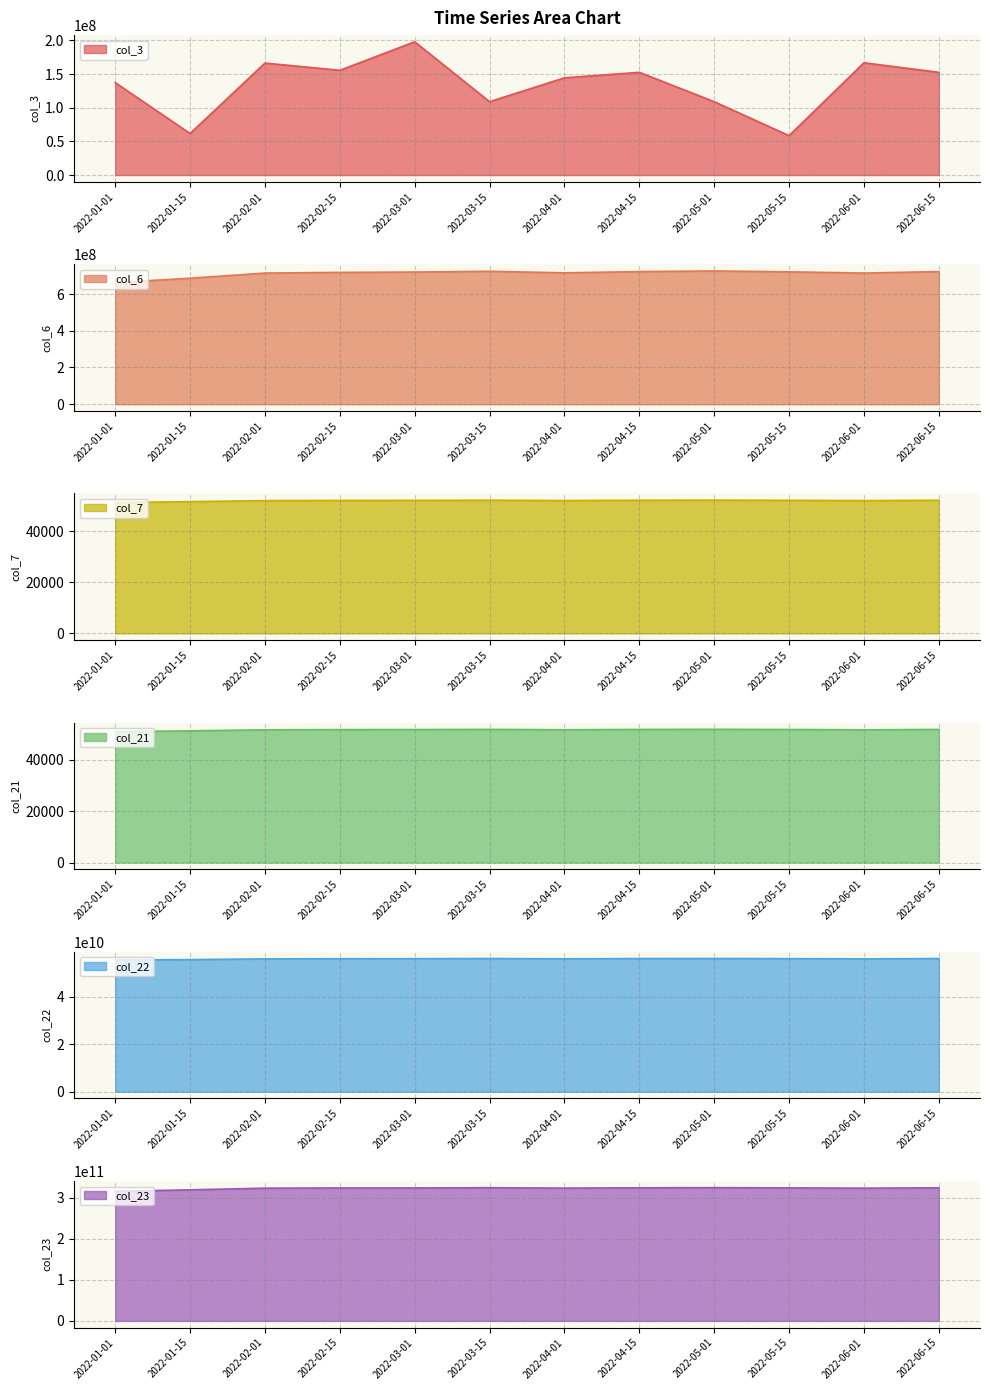

At which category does the chart reach its peak across all series?

2022-05-01